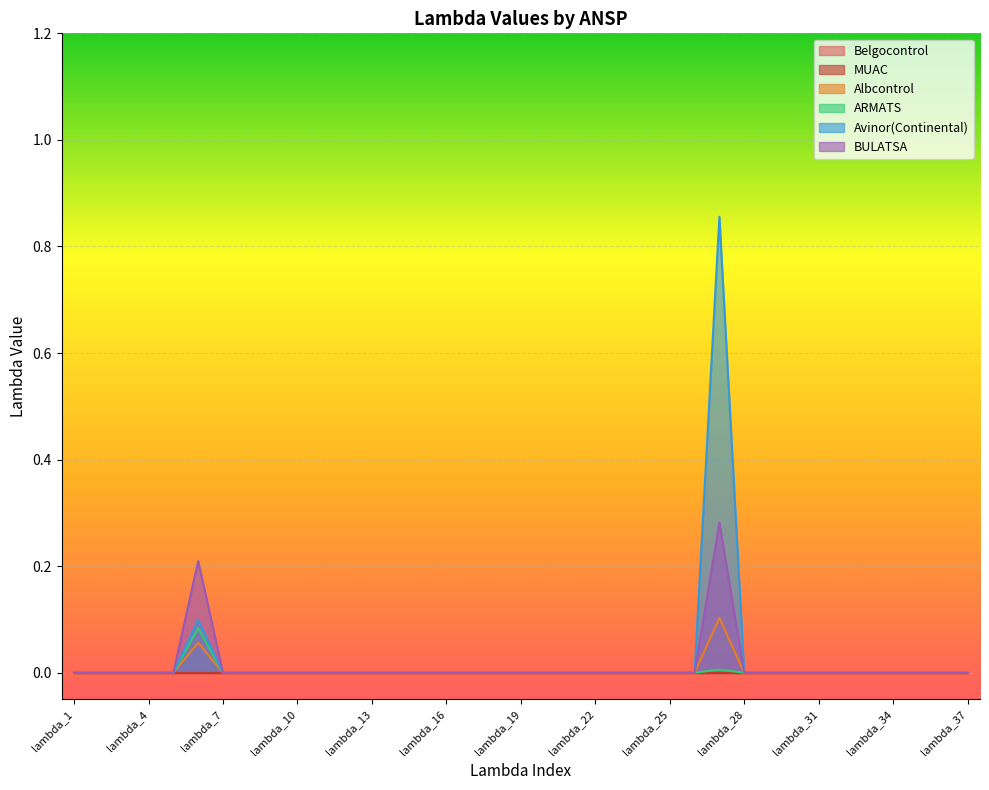

At which category is the sum across all series the highest?

lambda_27